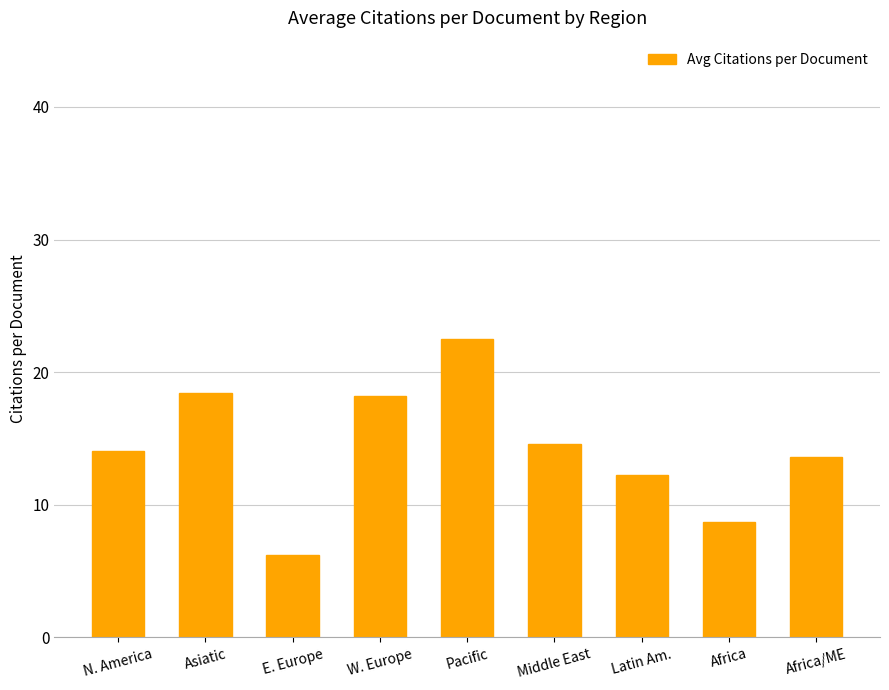

Which label corresponds to the smallest value in the chart?

E. Europe